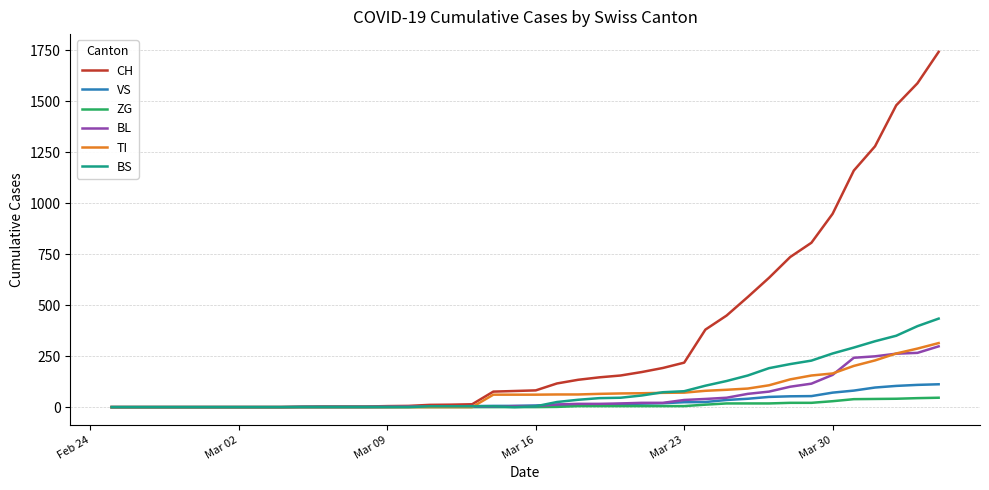

Which series has the largest total across all categories?

CH